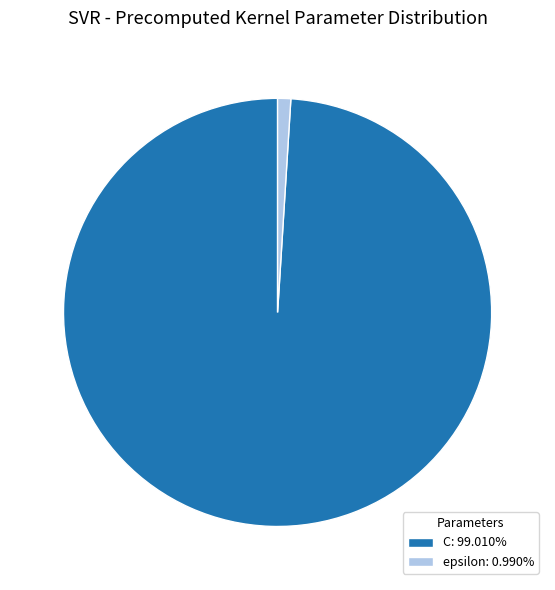

What is the largest slice in the pie chart?

C